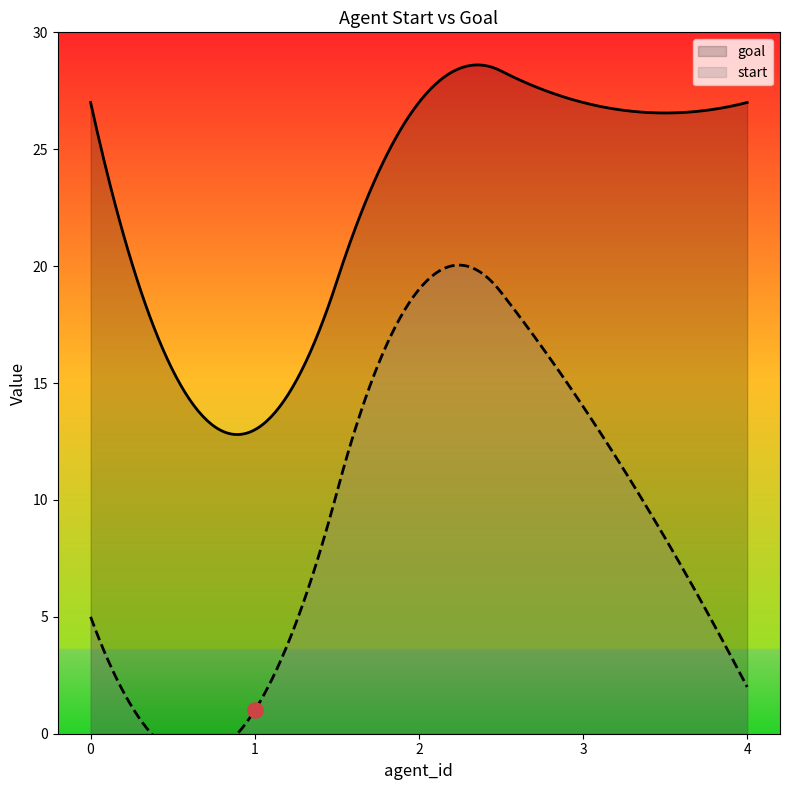

Which series has the largest total across all categories?

goal